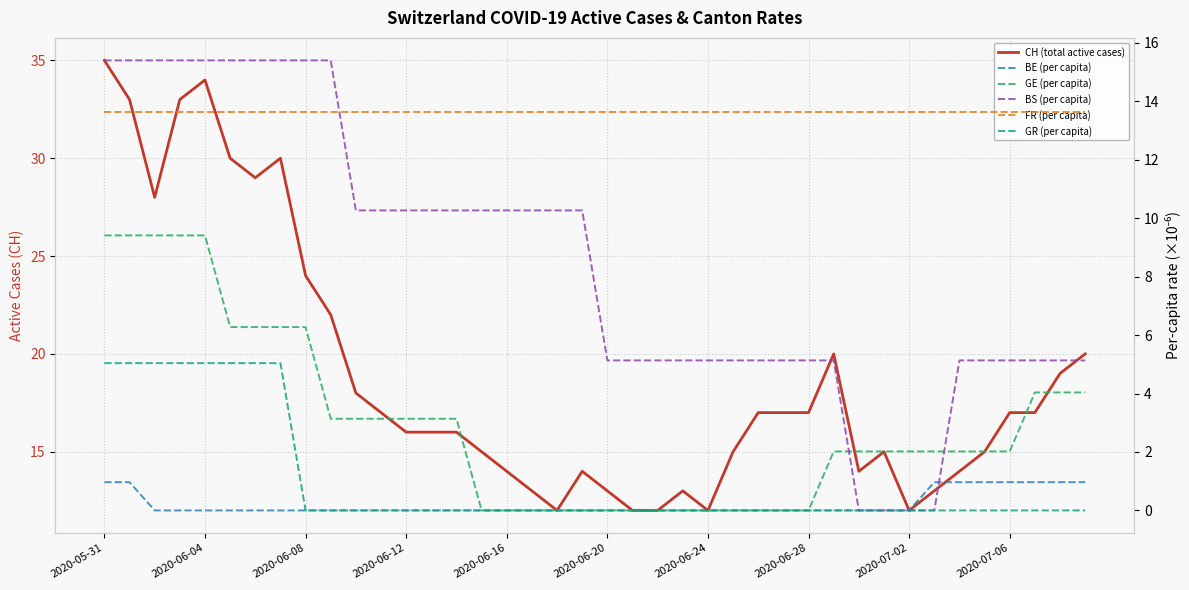

True or false: CH (total active cases) and BS (per capita) cross at least once.

False